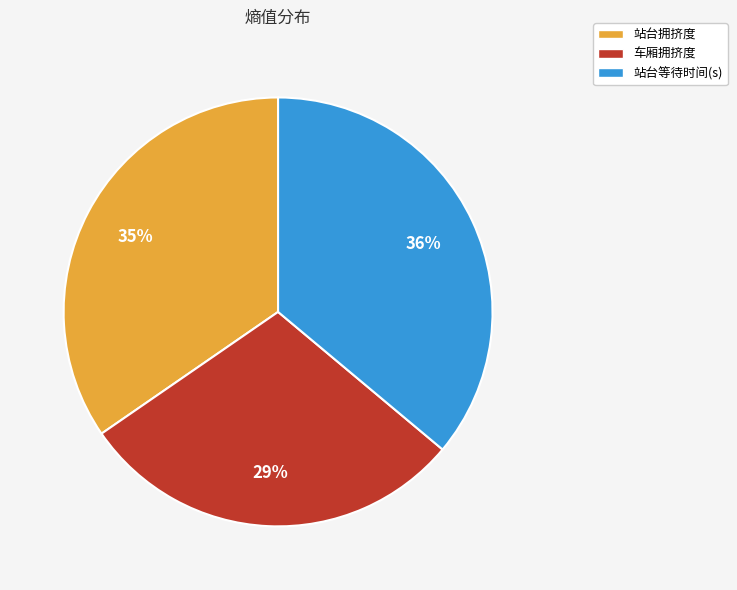

To the nearest percent, what is the average slice percentage?

33%